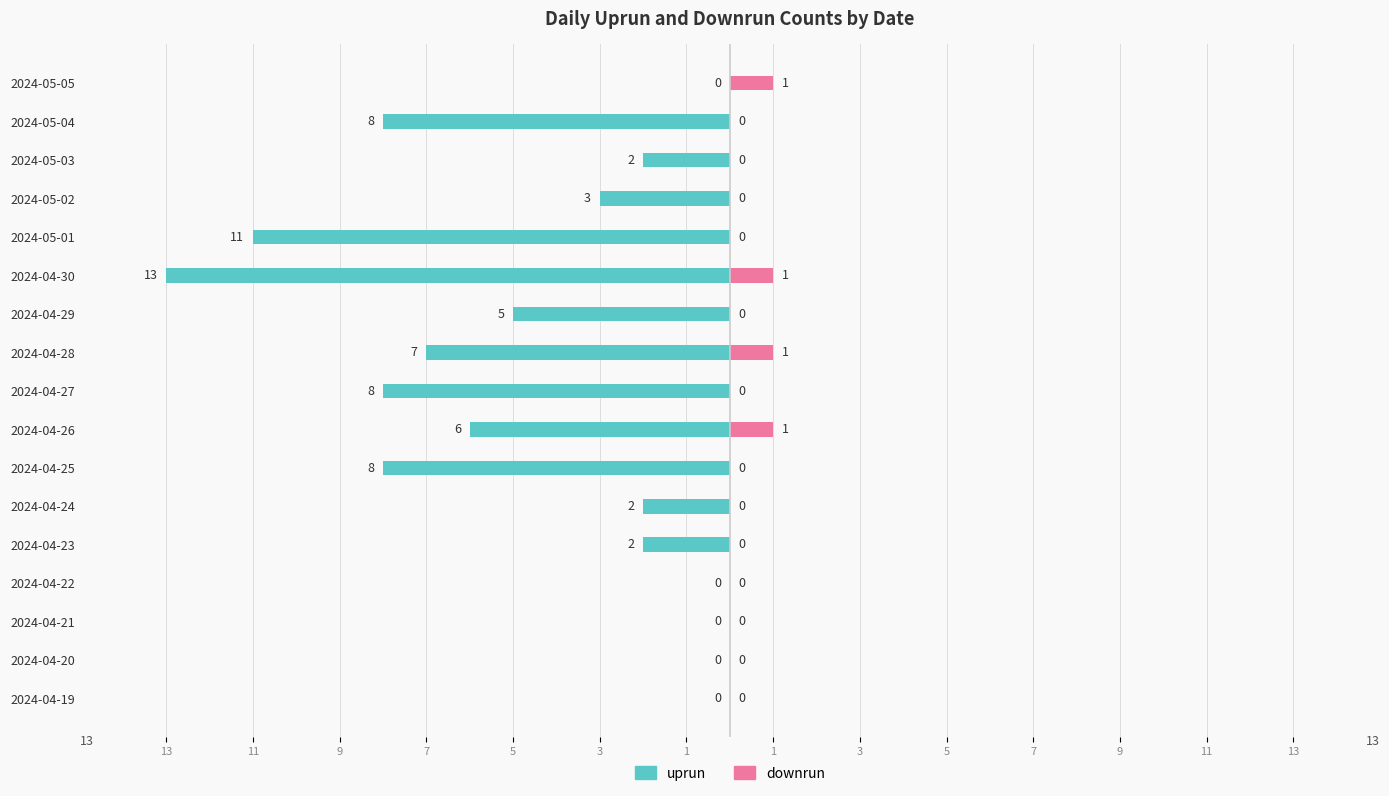

Are the bars grouped side by side (vs. stacked)?

Yes